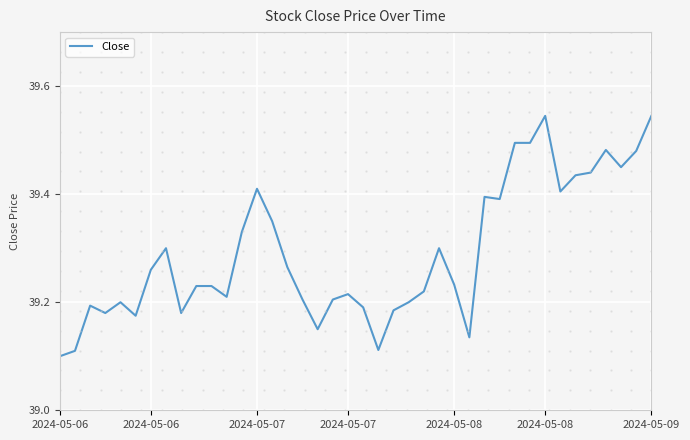

What is the difference between the second highest and minimum values?

0.4